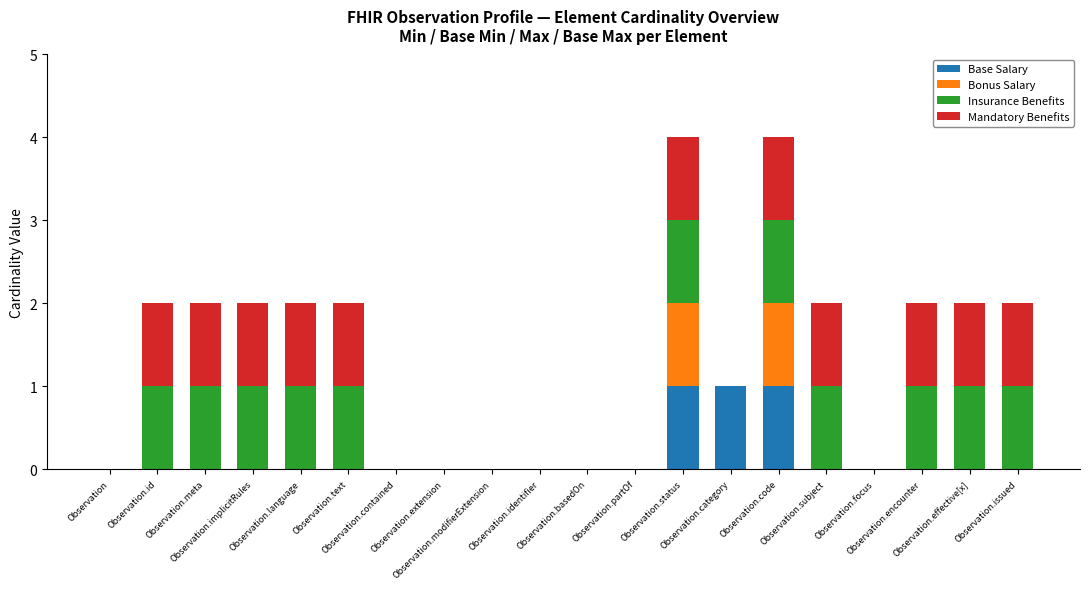

What position from the right is Observation.id?

19